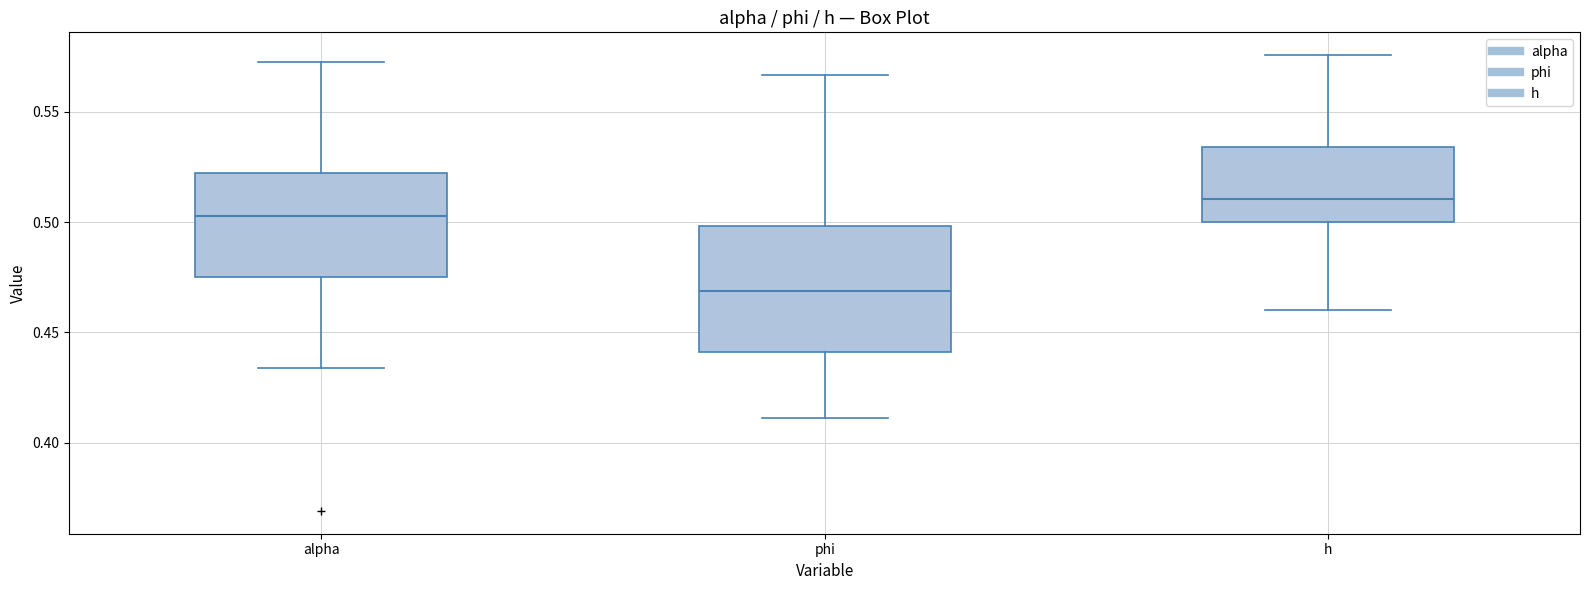

Reading left to right, transcribe this box plot: for each box, give where its median line is, the range the box spans, and where its two whiskers end, as read against the y-axis. The values are not printed on the chart, so give them approximately, as read against the axis.

alpha: median 0.505, box 0.475 to 0.520, whiskers 0.435 to 0.575
phi: median 0.470, box 0.440 to 0.500, whiskers 0.410 to 0.565
h: median 0.510, box 0.500 to 0.535, whiskers 0.460 to 0.575